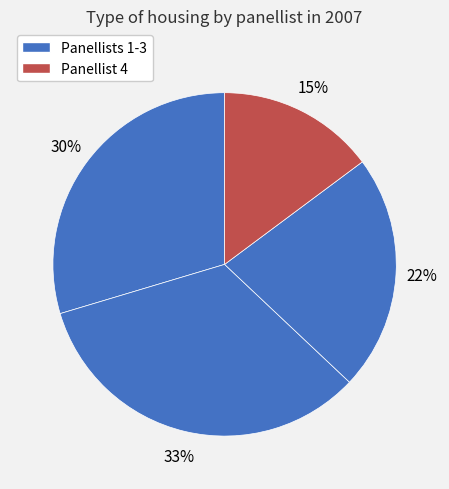

How many segments does this pie chart have?

4